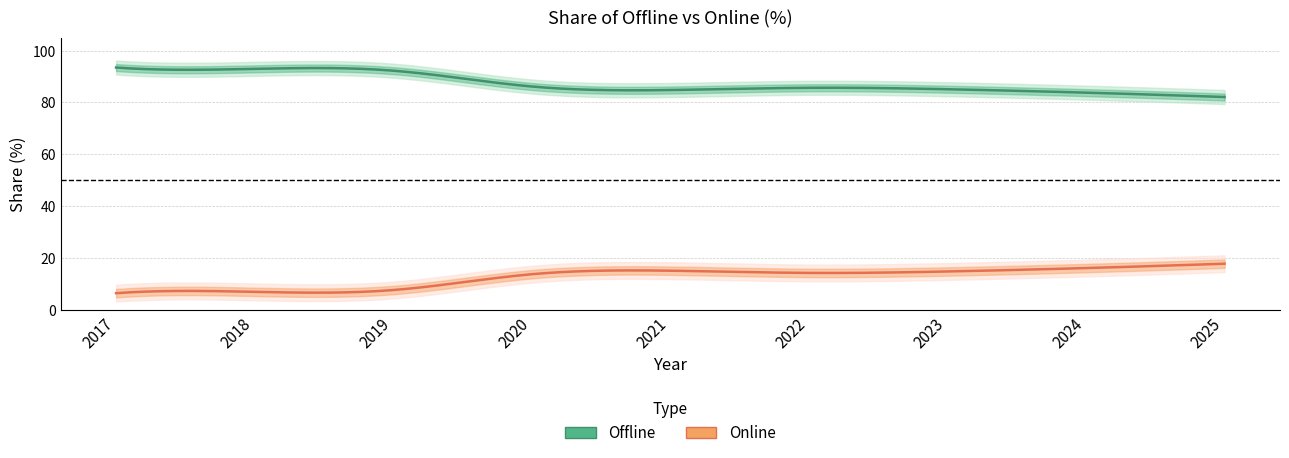

What is the value of the Online point at the 9th from the left?

17.9